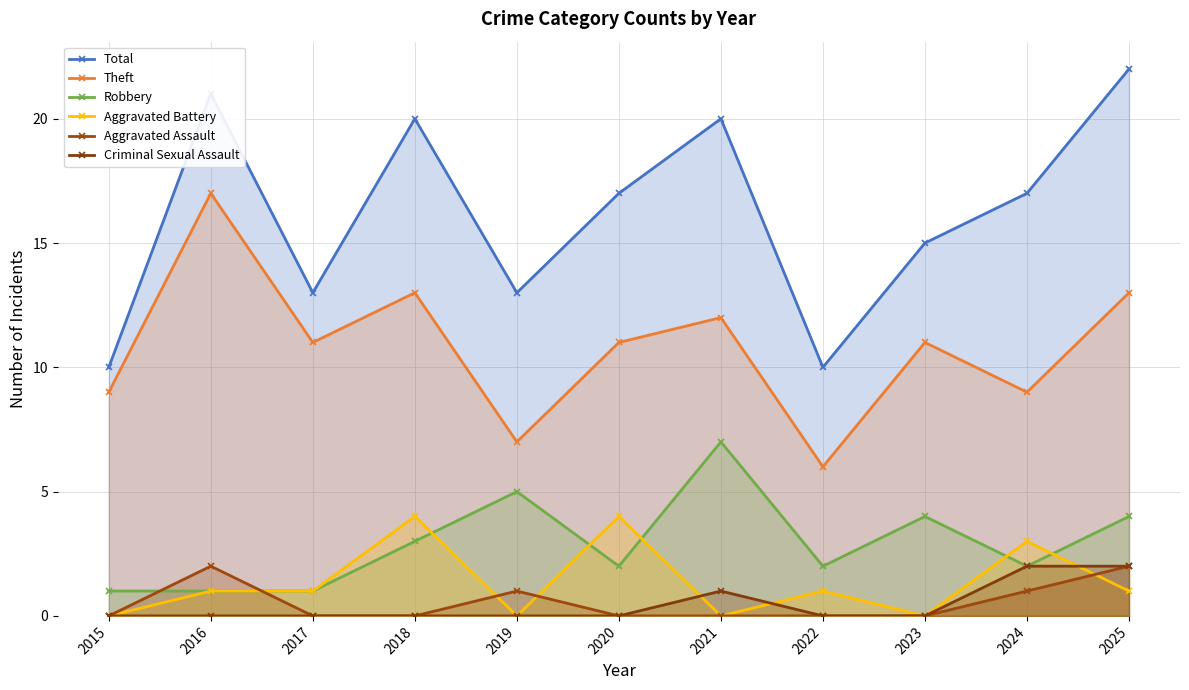

The Robbery series shows 2 at 2020. True or false?

True